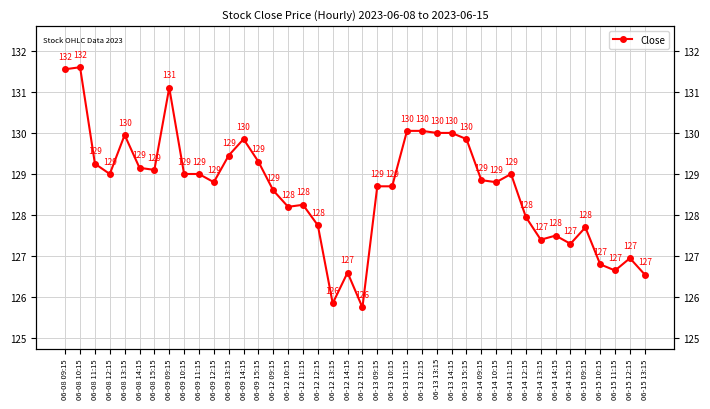

What is the difference between the values at 06-13 09:15 and 06-09 13:15?

0.8